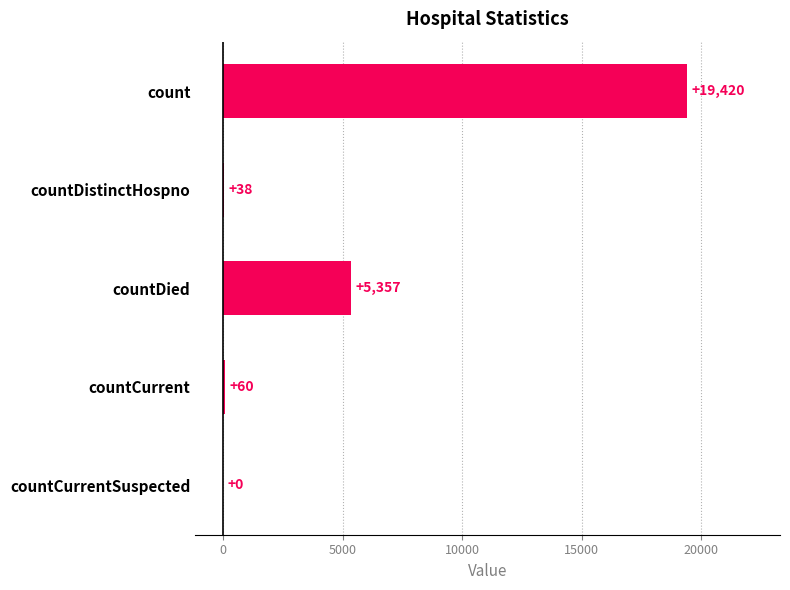

What is the greatest value displayed?

19420